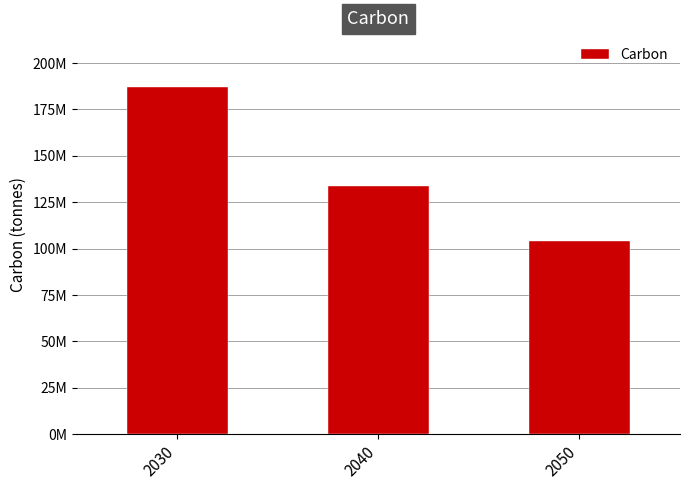

The chart shows a value of 68927583 at 2040. True or false?

False